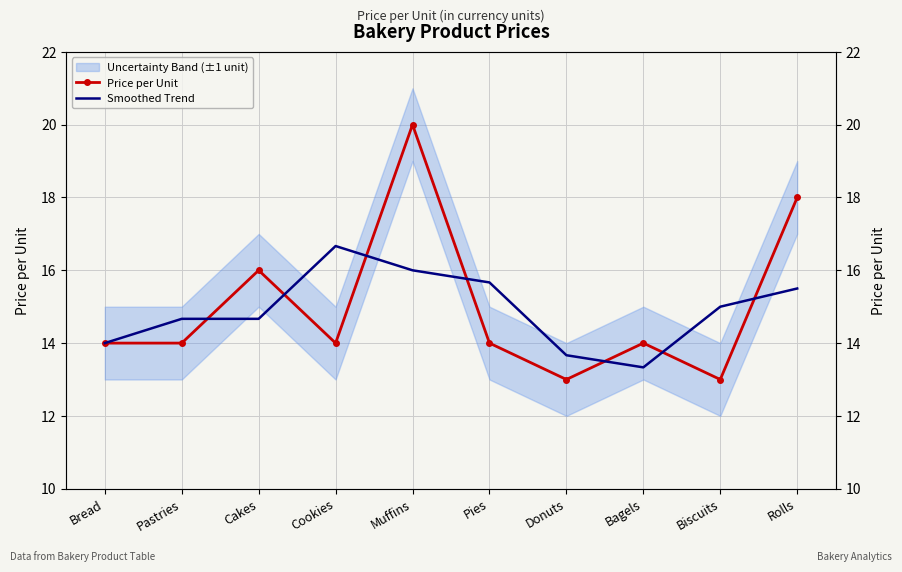

Which series changed the most between Pies and Bagels?

Smoothed Trend